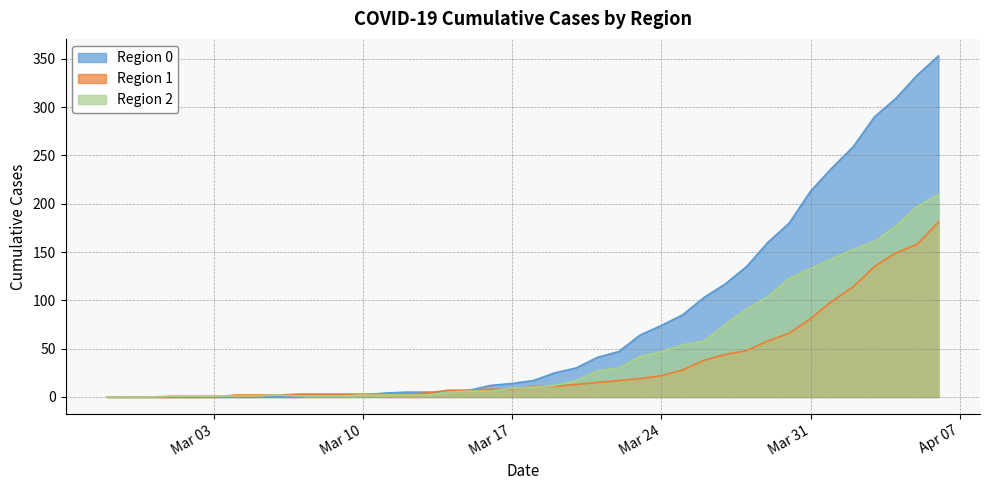

Does the chart display data point markers on the line(s)?

No